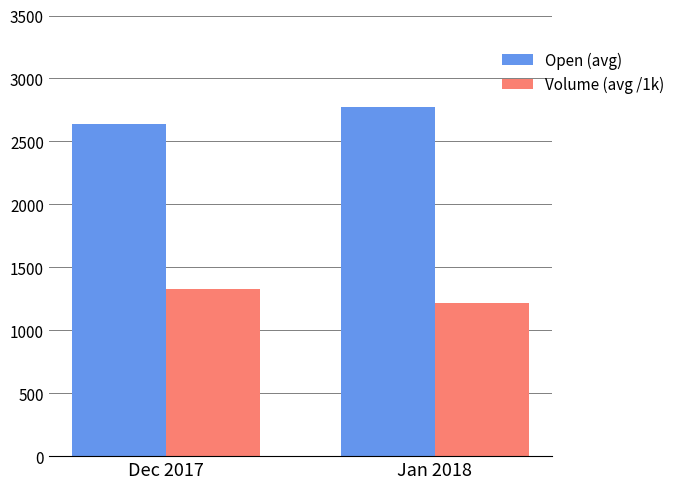

List the series in order of their peak value, highest first.

Open (avg), Volume (avg /1k)